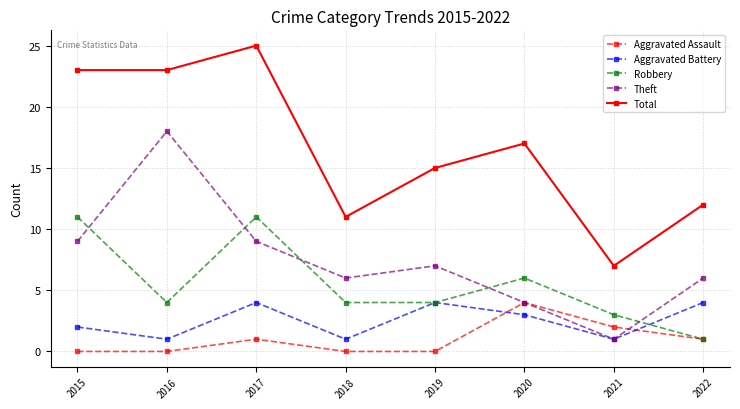

How many times do Robbery and Theft cross each other?

5